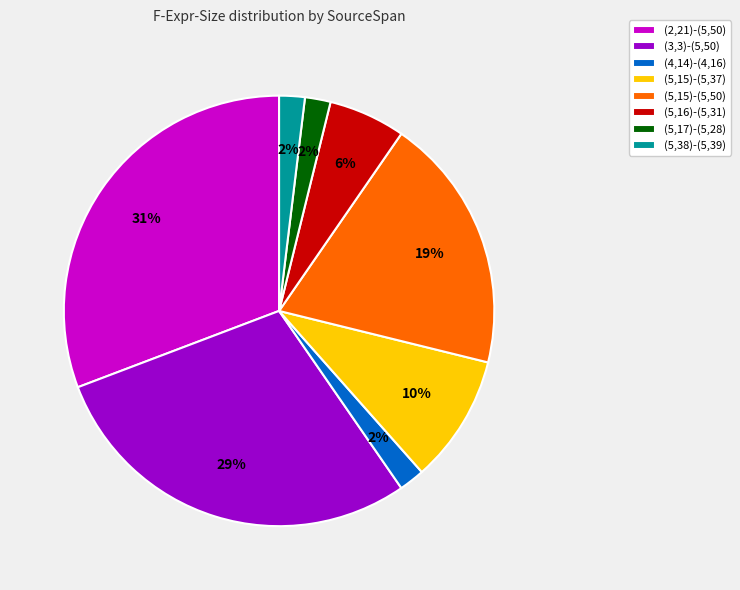

Count the number of slices in the pie.

8